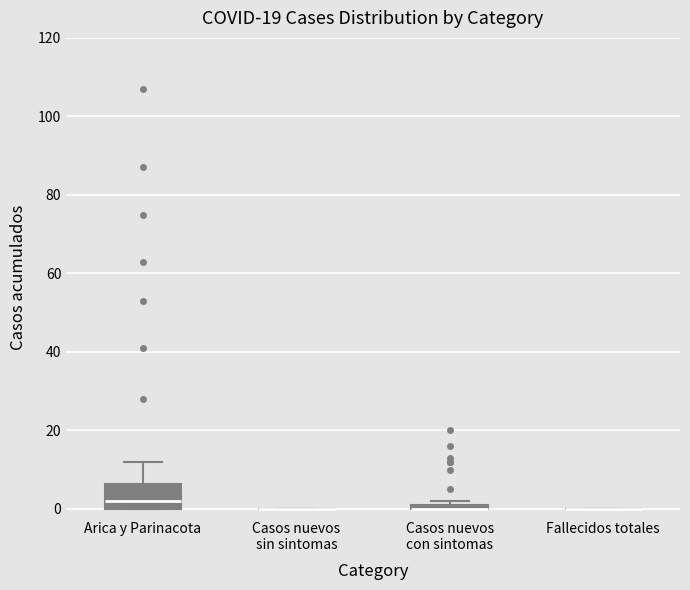

Comparing the boxes themselves (not the whiskers), which one is the tallest?

Arica y Parinacota